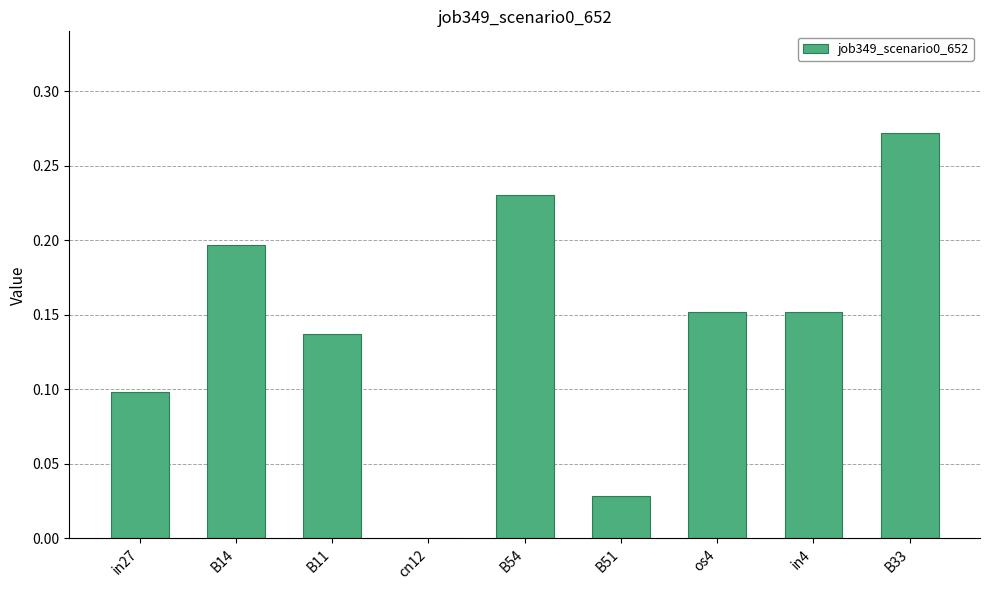

Count the number of data series in this chart.

1